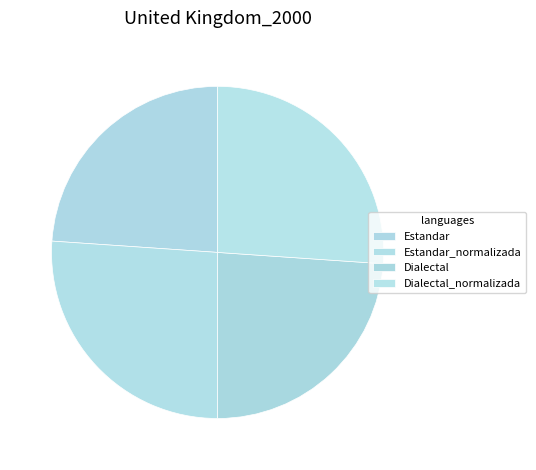

Is it true that Dialectal is 16% of the pie?

False